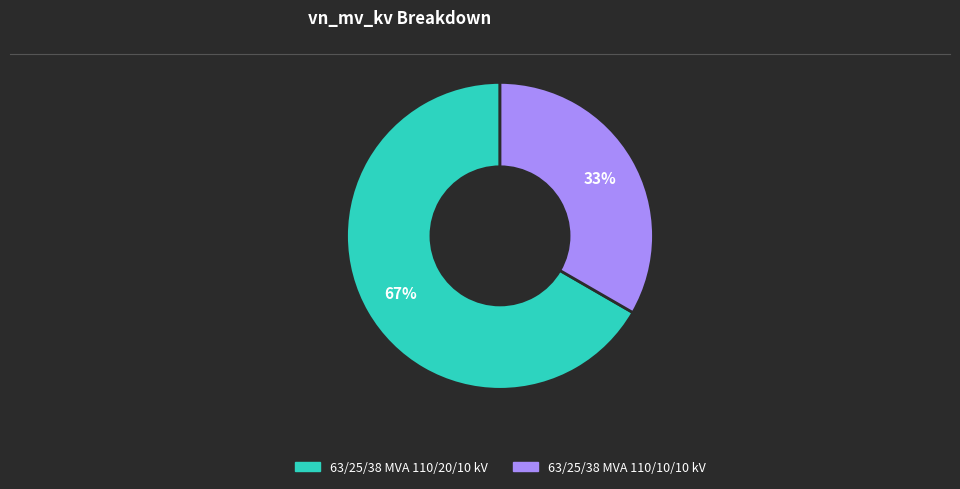

How many slices are in this pie chart?

2